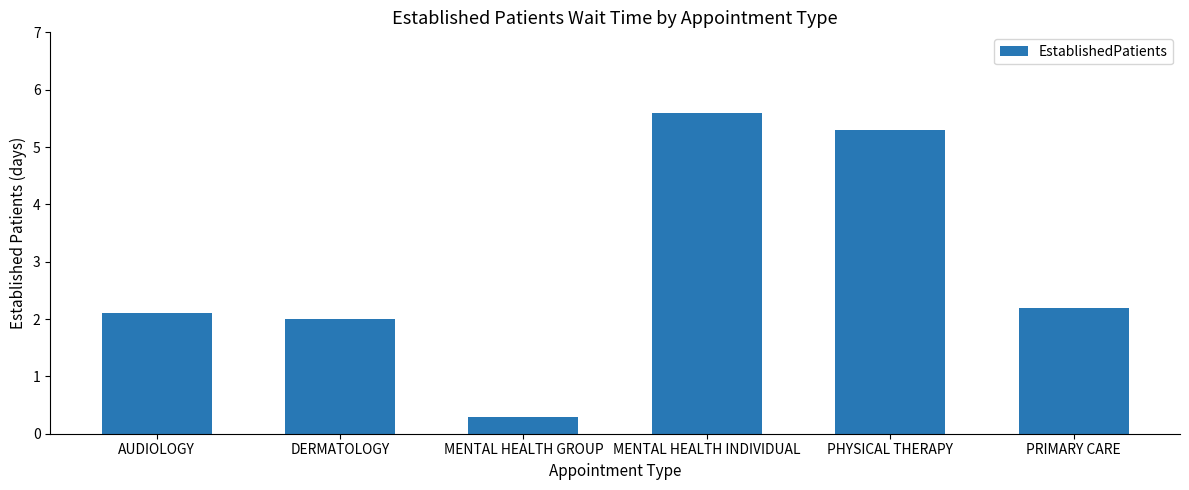

At which category does the chart reach its peak across all series?

MENTAL HEALTH INDIVIDUAL